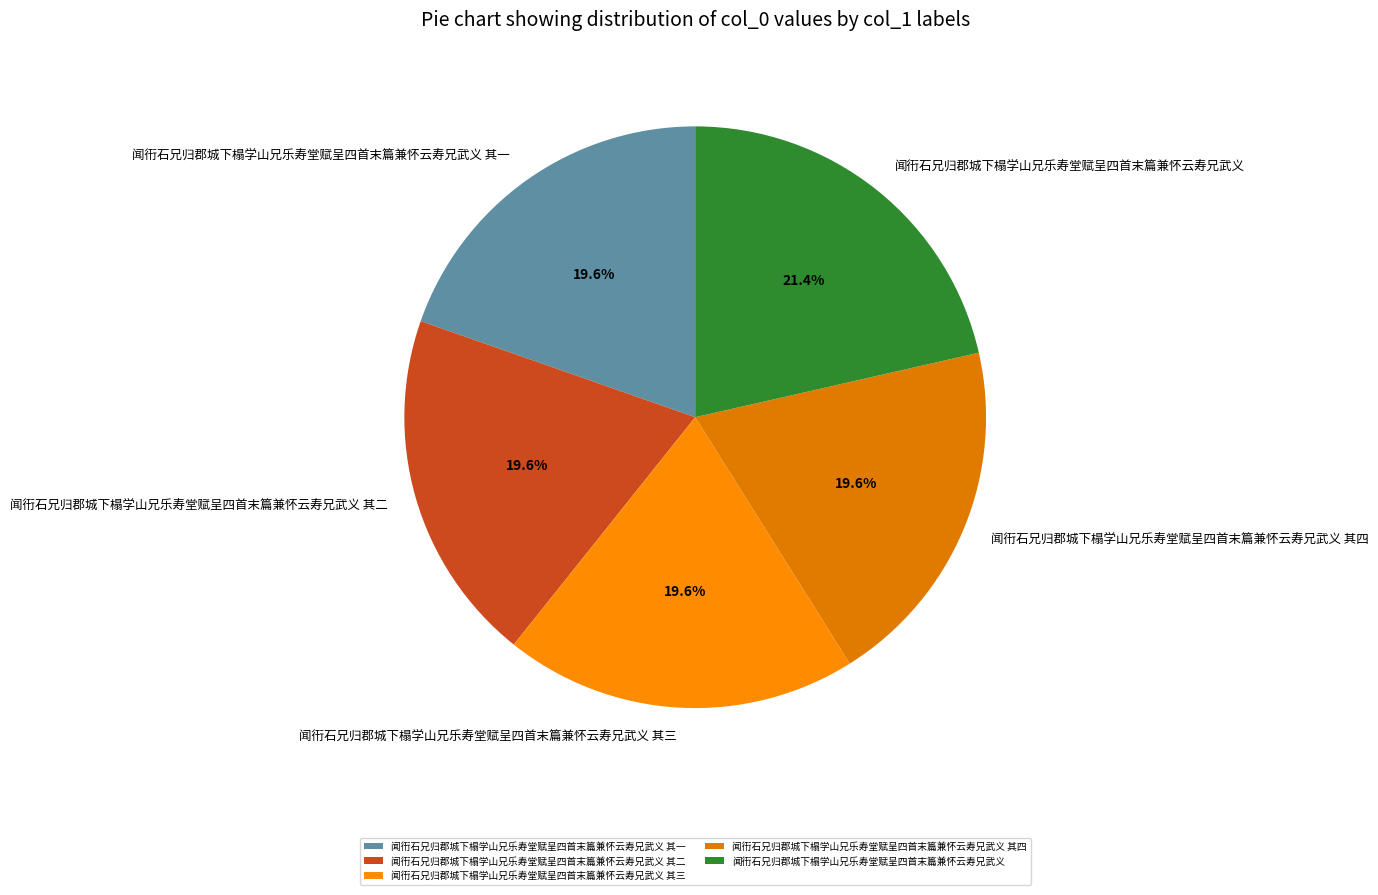

Does 闻衎石兄归郡城下榻学山兄乐寿堂赋呈四首末篇兼怀云寿兄武义 其三 account for over 50% of the chart?

No